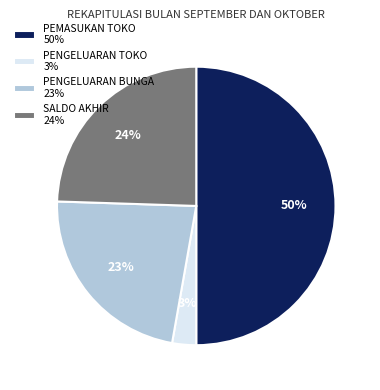

To the nearest percent, what portion does SALDO AKHIR represent?

24%